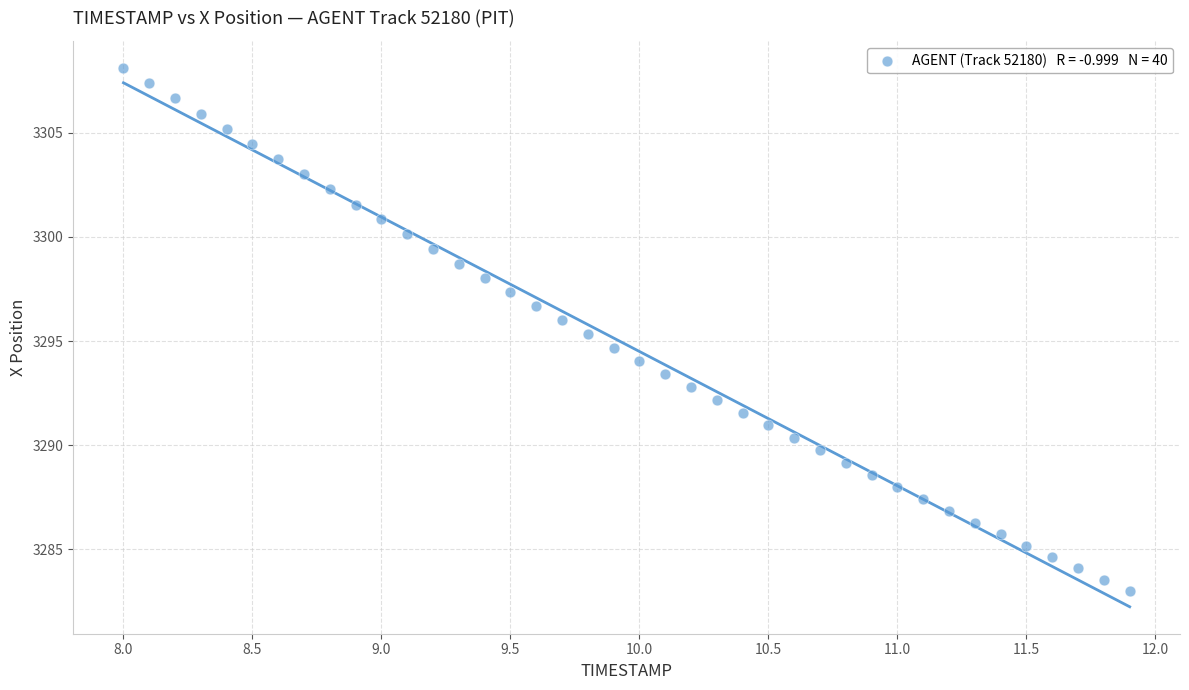

What is the range of X values (max minus min)?

3.9